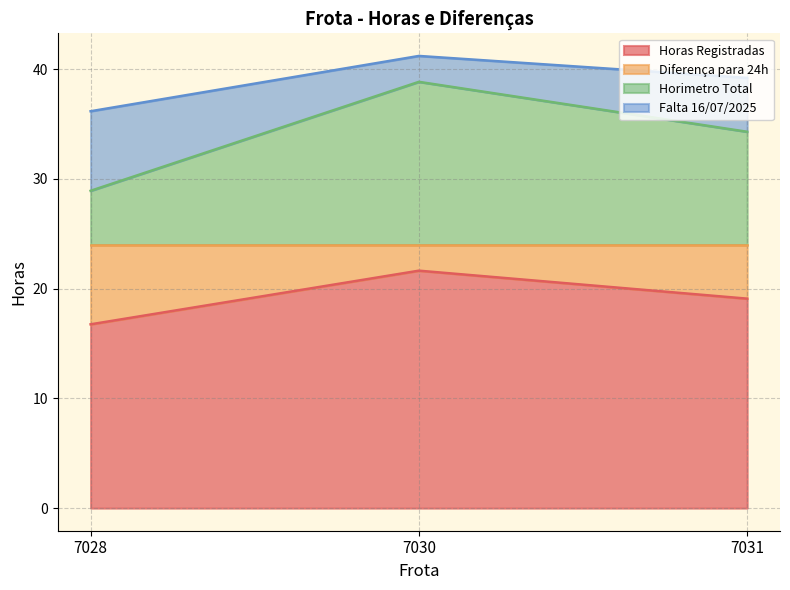

At which label does Horas Registradas first exceed 19?

7030